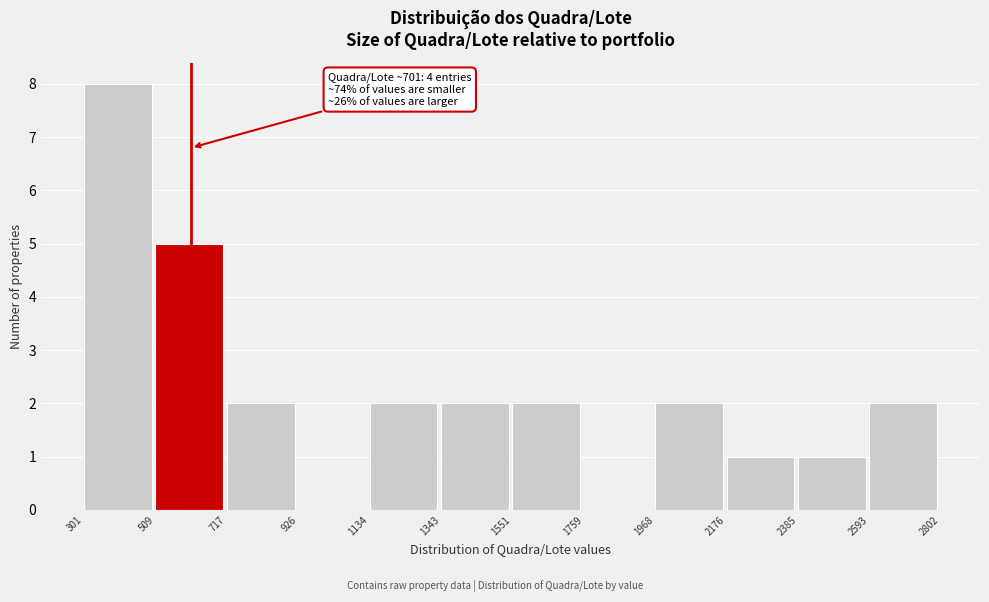

Which range on the x-axis has the tallest bar?

301 to 509